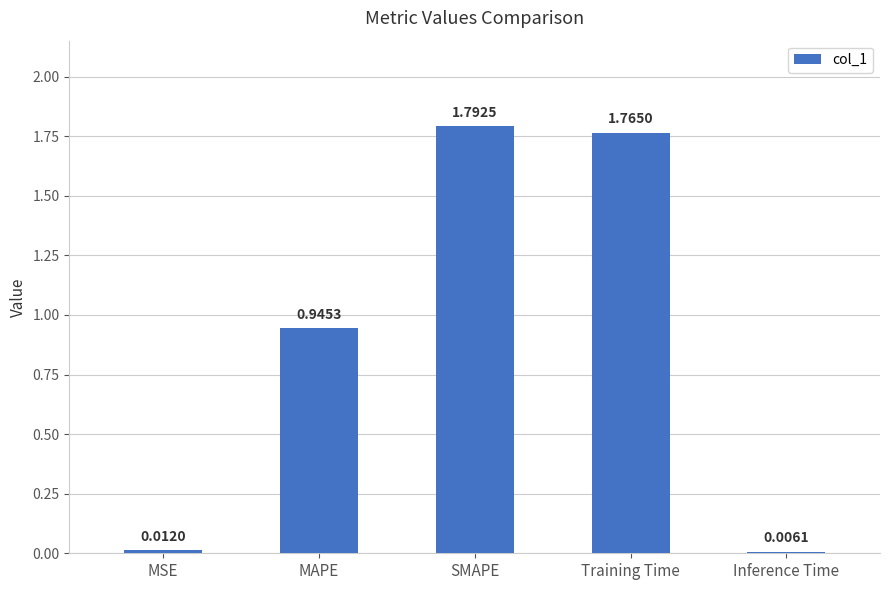

Which category has the highest value across all series?

SMAPE